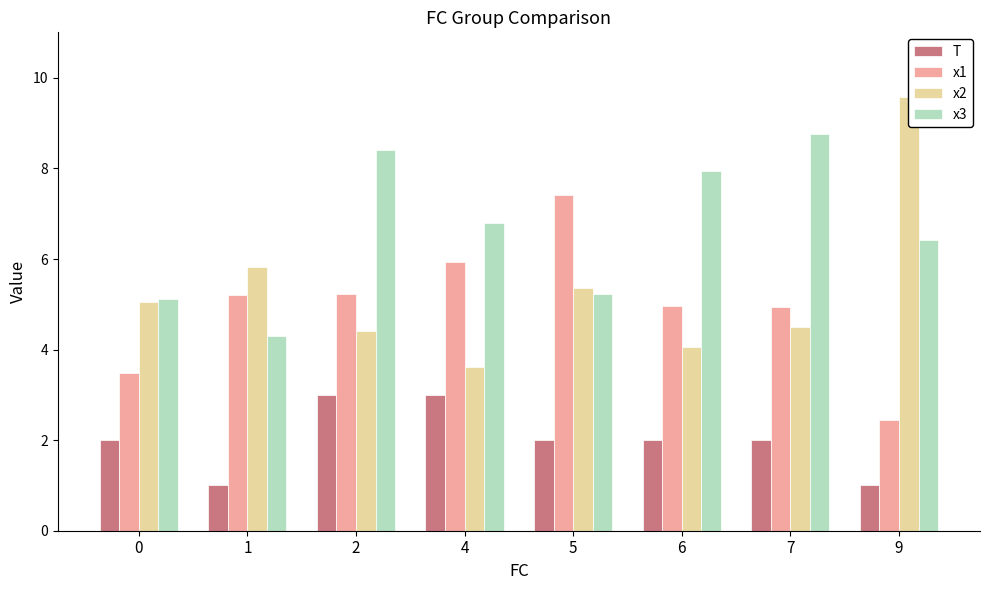

Which category has the highest value in the T series?

2